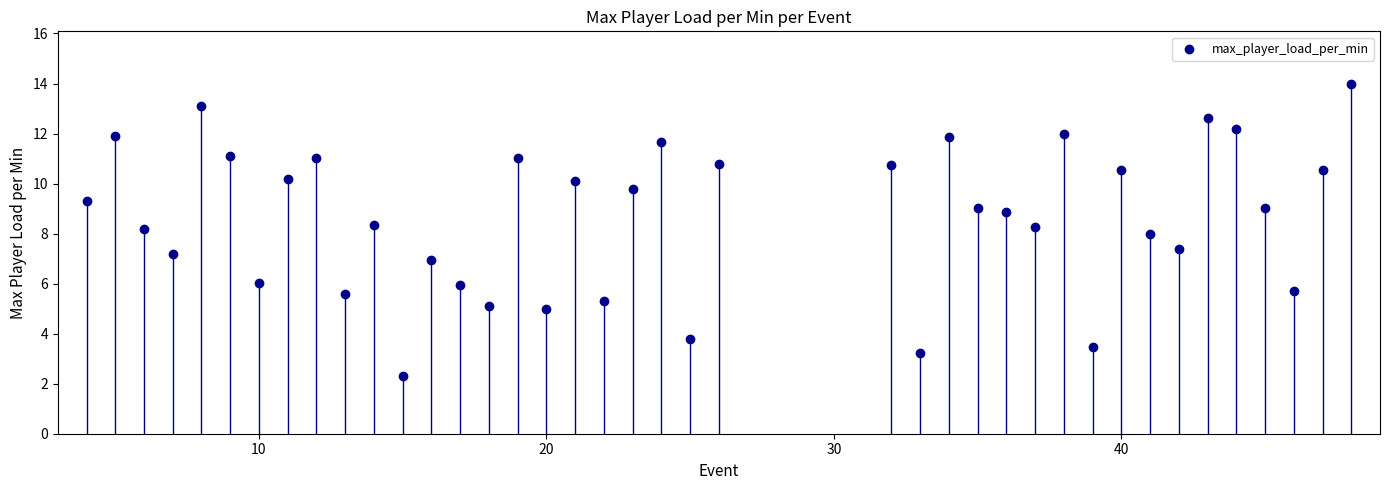

What is the range of Y values (max minus min)?

11.7